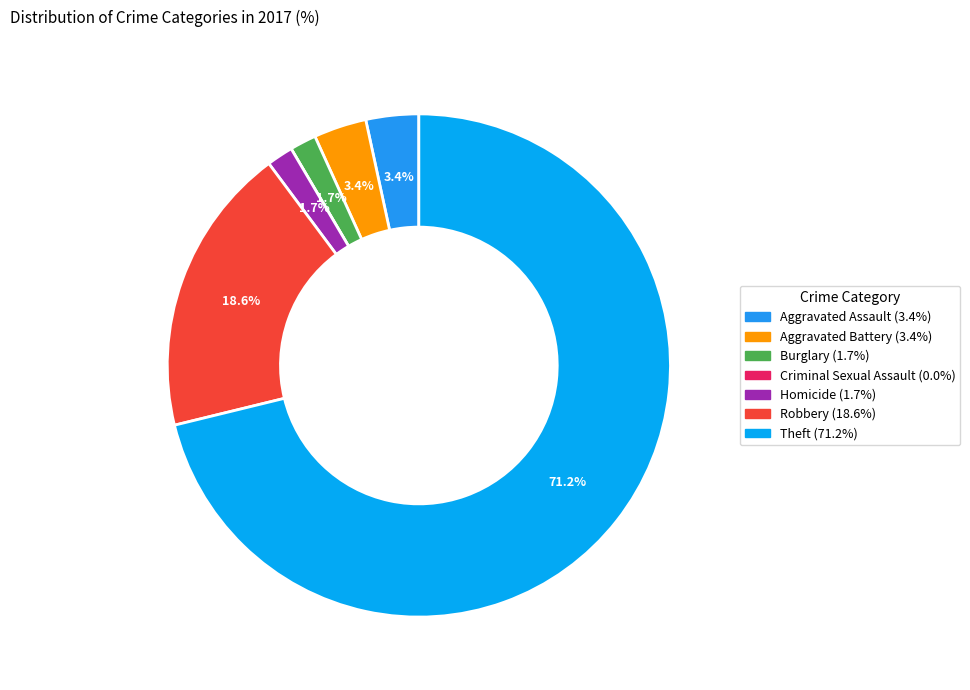

To the nearest percent, what portion does Homicide represent?

2%